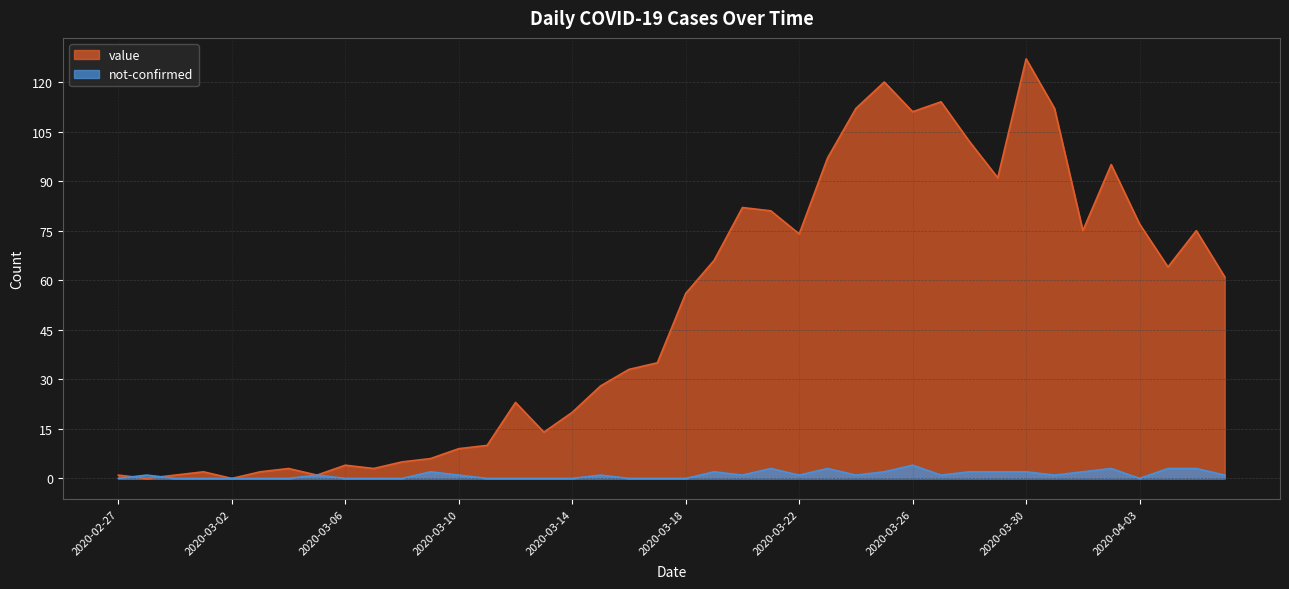

At which category does value reach its first local valley?

2020-02-28